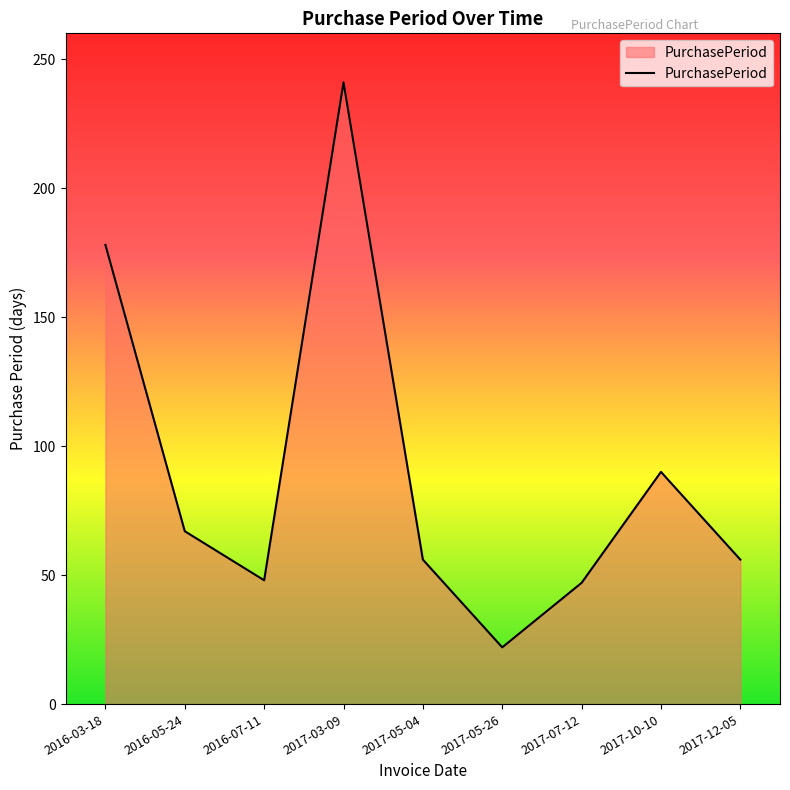

The value at 2017-10-10 is 90. True or false?

True